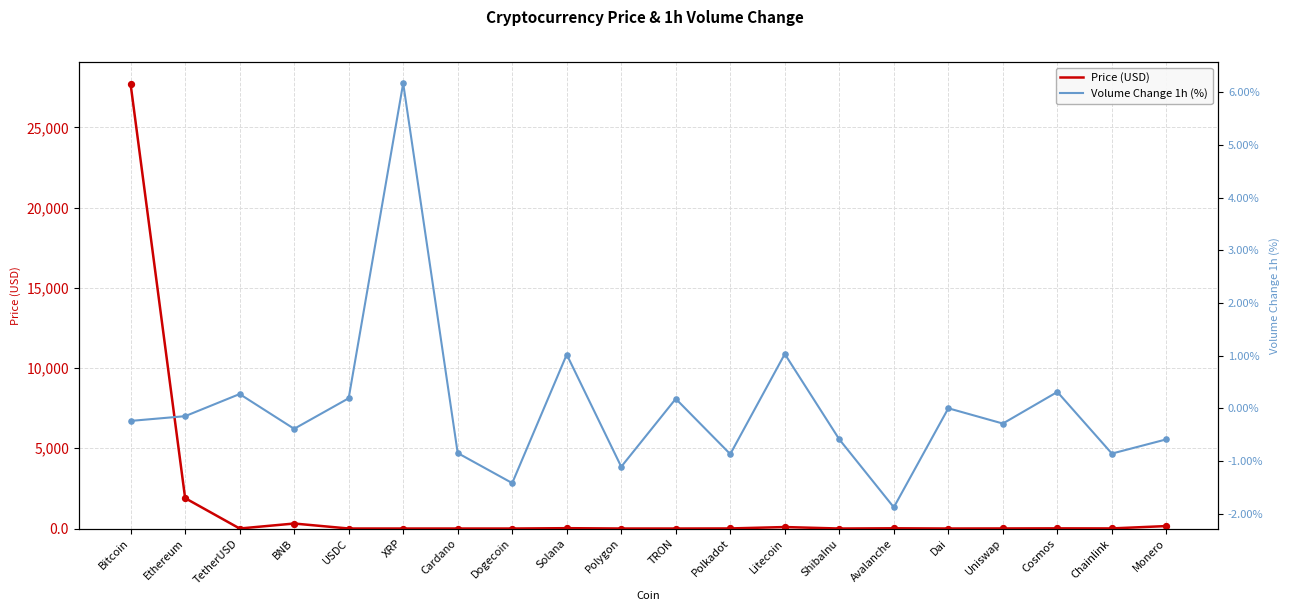

At how many categories does at least one series exceed 18596?

1